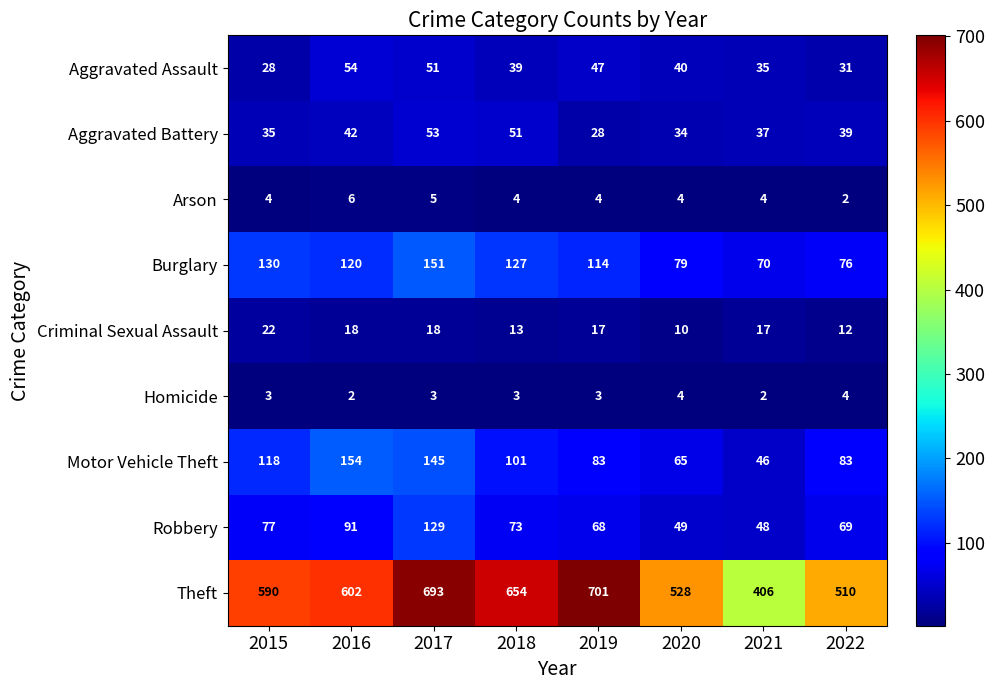

Is it true that Arson equals 1 at 2020?

False